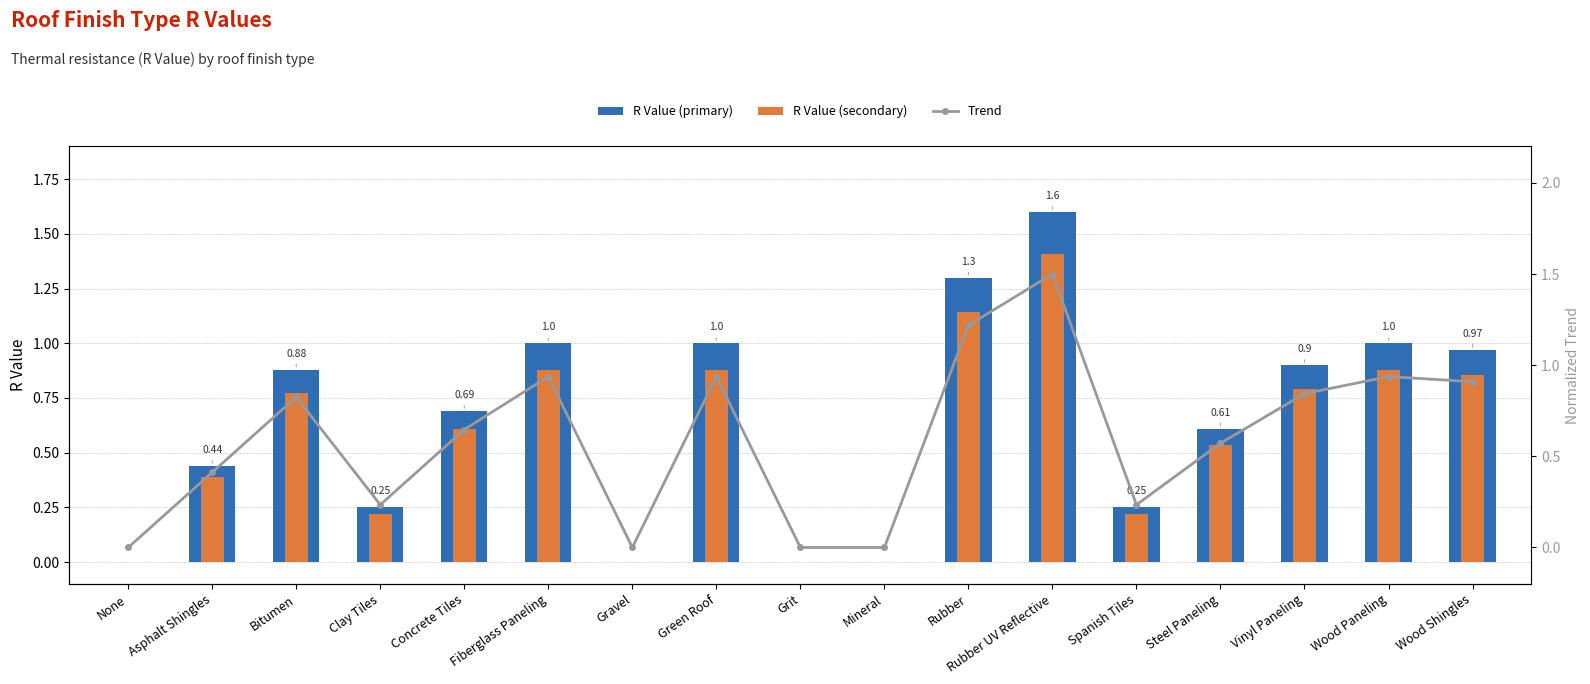

Are the bars horizontal?

No